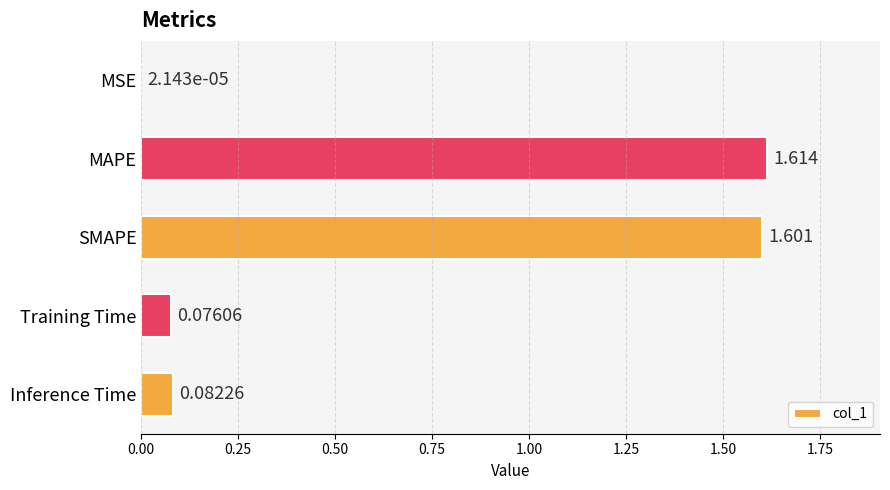

What is the average value?

0.7